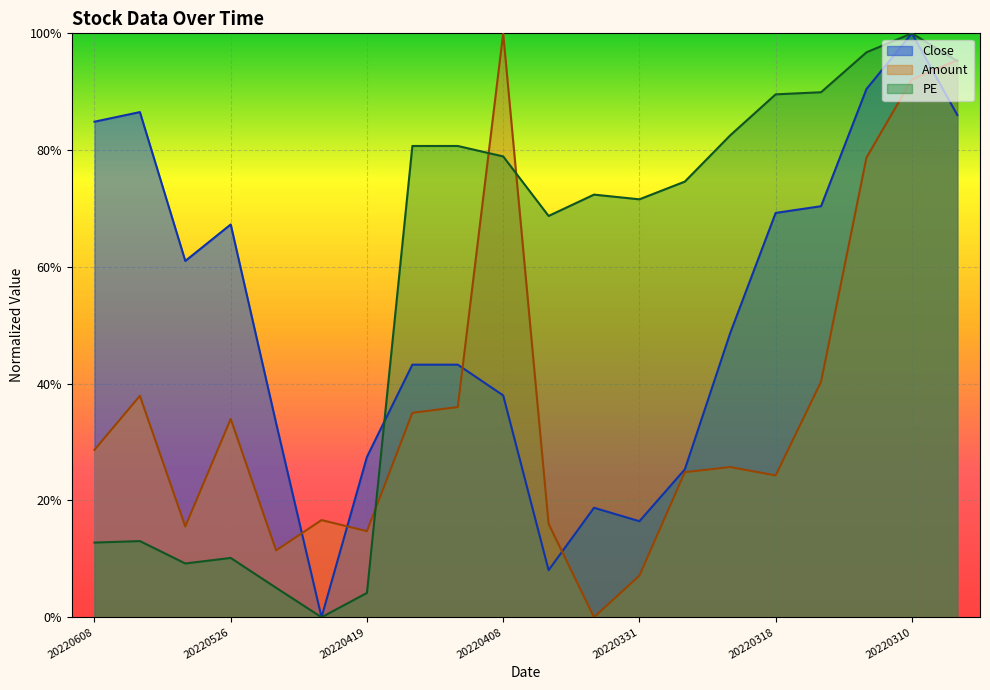

How many lines are shown in the chart?

3